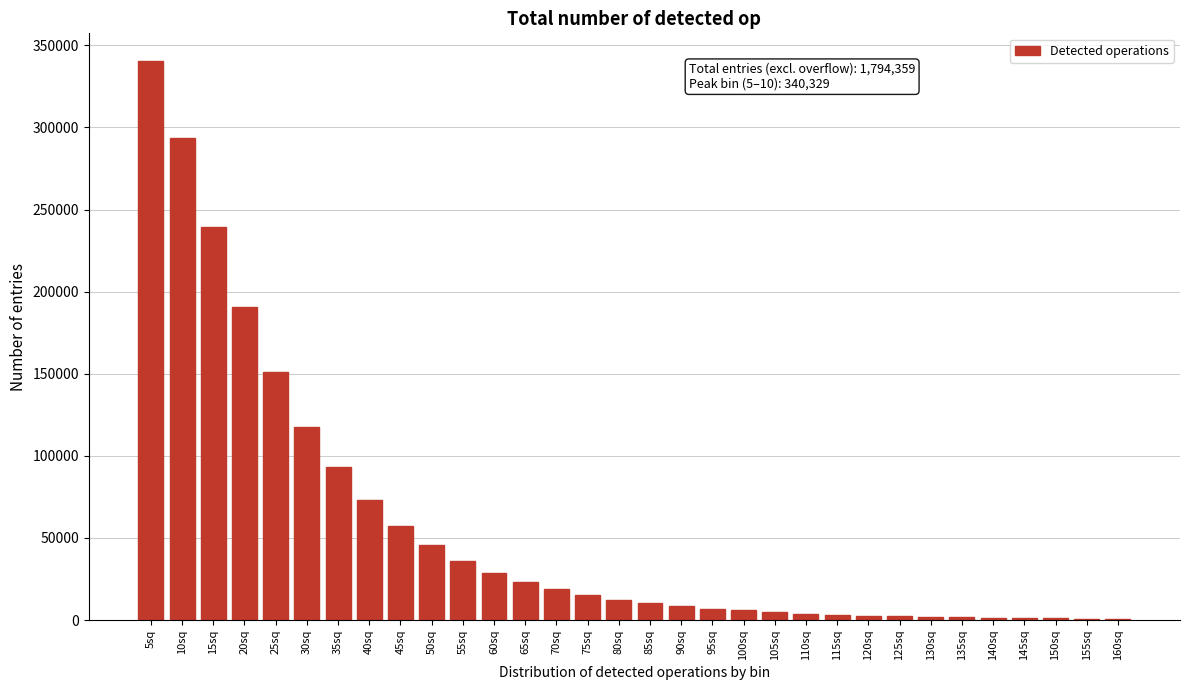

What is the sum of all values?

1794359